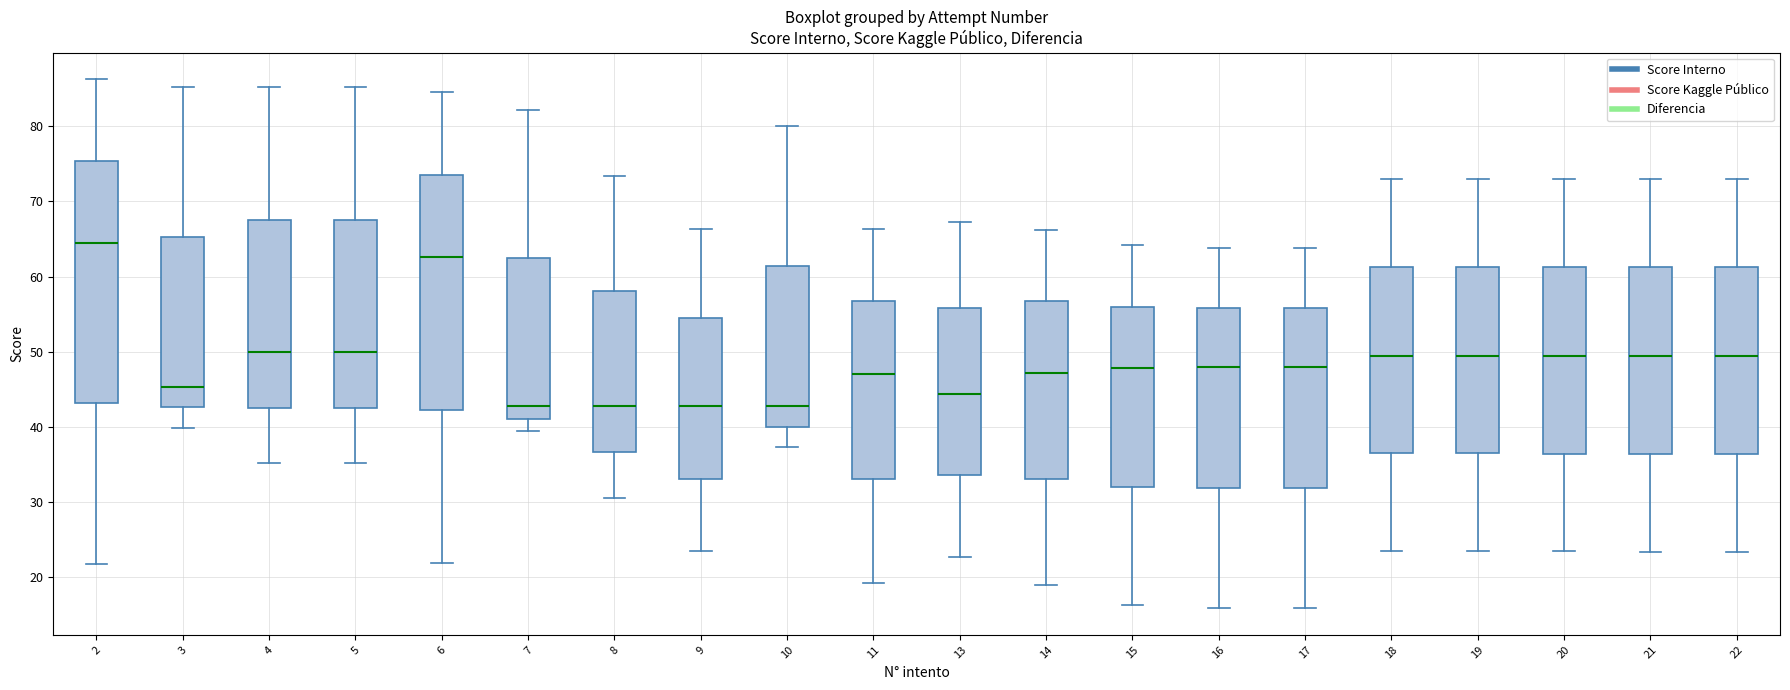

Reading left to right, transcribe this box plot: for each box, give where its median line is, the range the box spans, and where its two whiskers end, as read against the y-axis. The values are not printed on the chart, so give them approximately, as read against the axis.

2: median 65, box 43 to 75, whiskers 22 to 86
3: median 45, box 43 to 65, whiskers 40 to 85
4: median 50, box 43 to 68, whiskers 35 to 85
5: median 50, box 43 to 68, whiskers 35 to 85
6: median 63, box 42 to 74, whiskers 22 to 84
7: median 43, box 41 to 62, whiskers 39 to 82
8: median 43, box 37 to 58, whiskers 31 to 73
9: median 43, box 33 to 54, whiskers 24 to 66
10: median 43, box 40 to 61, whiskers 37 to 80
11: median 47, box 33 to 57, whiskers 19 to 66
13: median 44, box 34 to 56, whiskers 23 to 67
14: median 47, box 33 to 57, whiskers 19 to 66
15: median 48, box 32 to 56, whiskers 16 to 64
16: median 48, box 32 to 56, whiskers 16 to 64
17: median 48, box 32 to 56, whiskers 16 to 64
18: median 49, box 36 to 61, whiskers 24 to 73
19: median 49, box 36 to 61, whiskers 23 to 73
20: median 49, box 36 to 61, whiskers 23 to 73
21: median 49, box 36 to 61, whiskers 23 to 73
22: median 49, box 36 to 61, whiskers 23 to 73